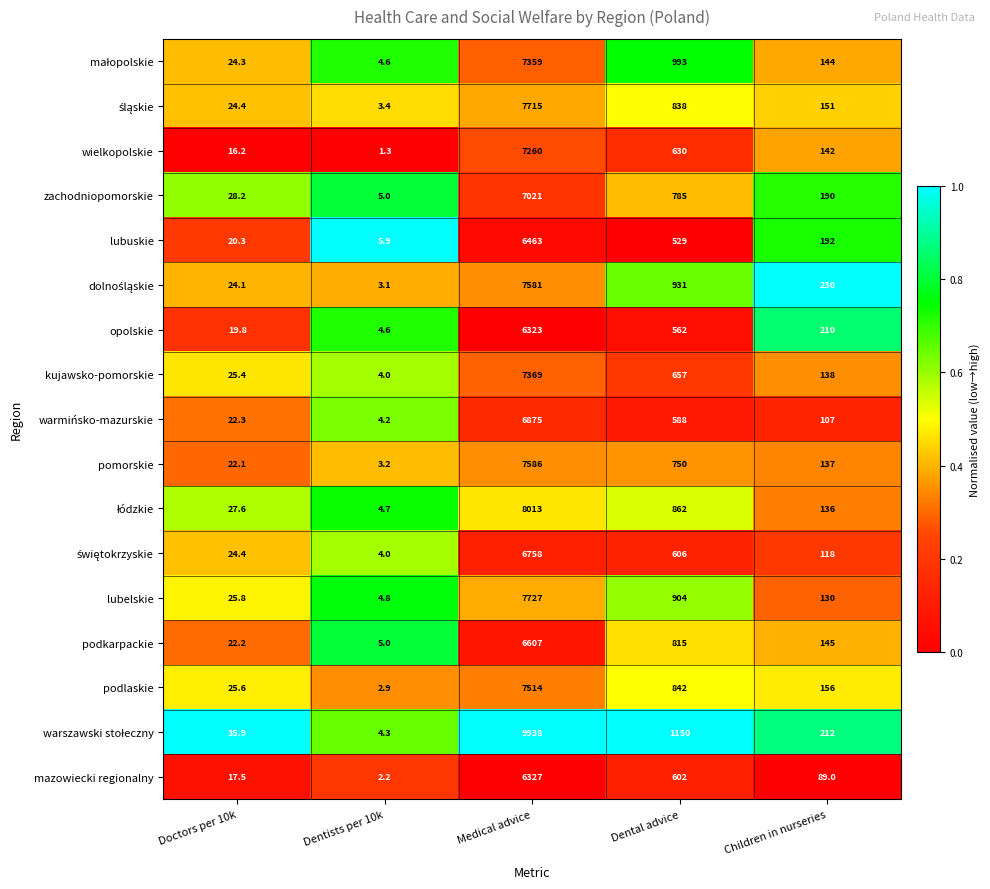

Rank the categories by kujawsko-pomorskie value from lowest to highest.

Dentists per 10k, Doctors per 10k, Children in nurseries, Dental advice, Medical advice